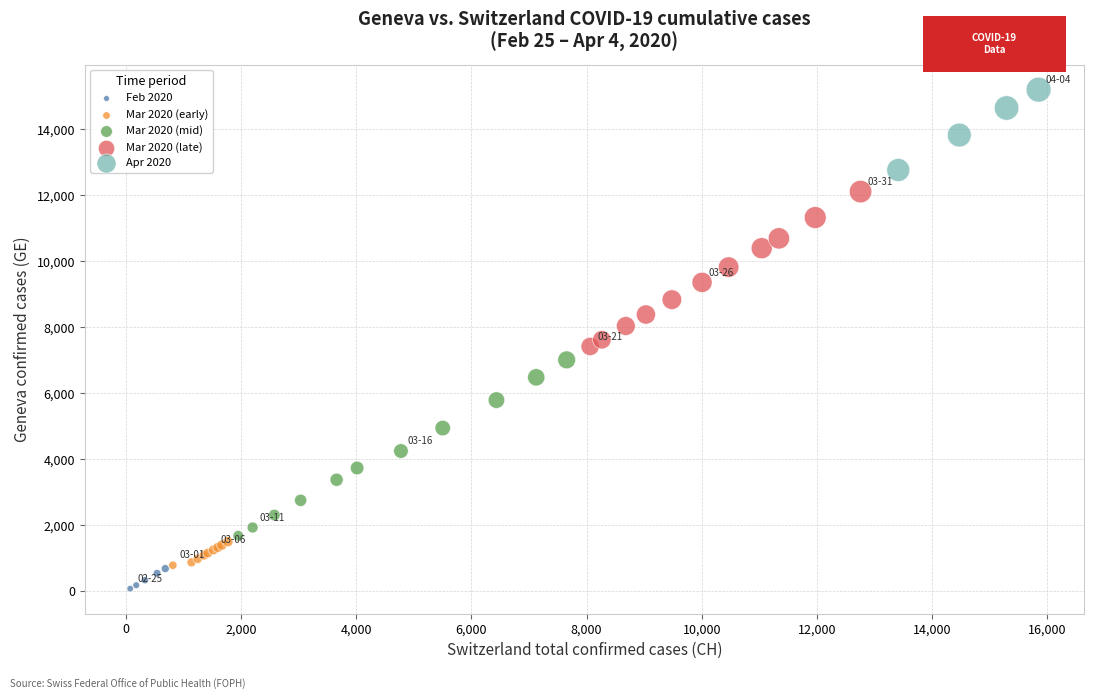

Which series reaches the minimum Y coordinate?

Feb 2020